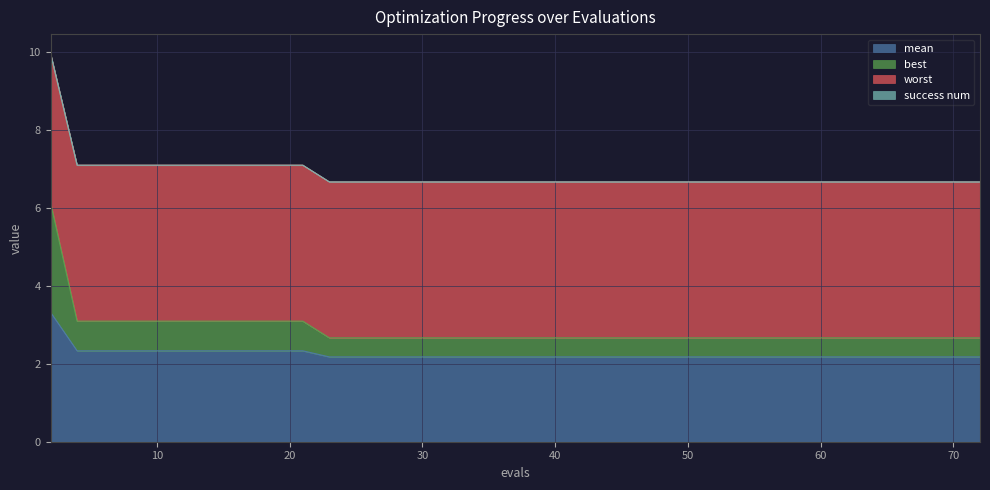

What is the lowest value of the mean series?

2.2